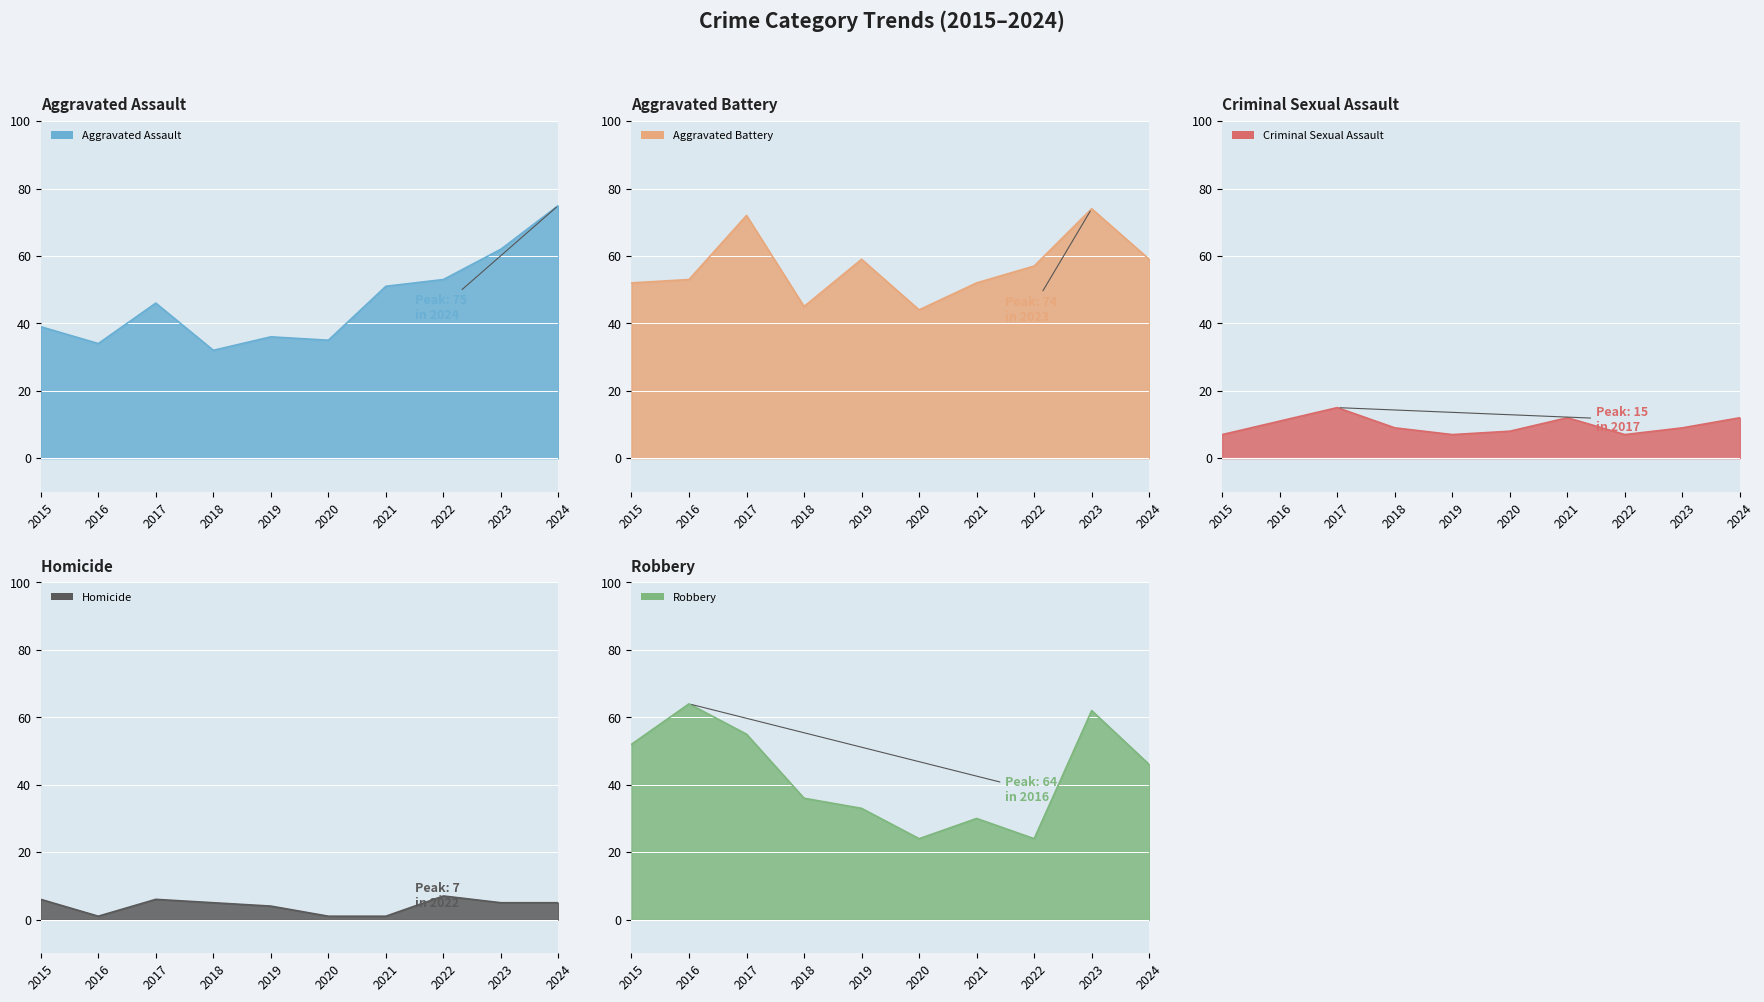

Count the number of categories in the chart.

10